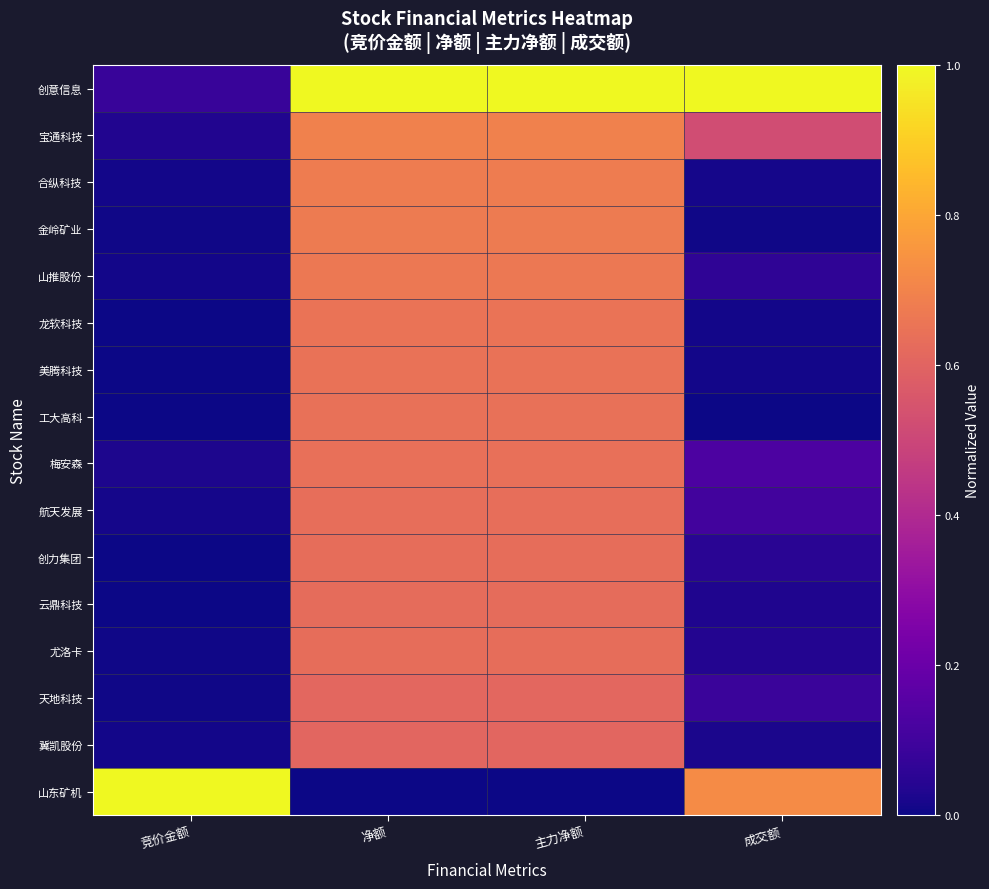

Between 成交额 and 净额, which is larger?

成交额